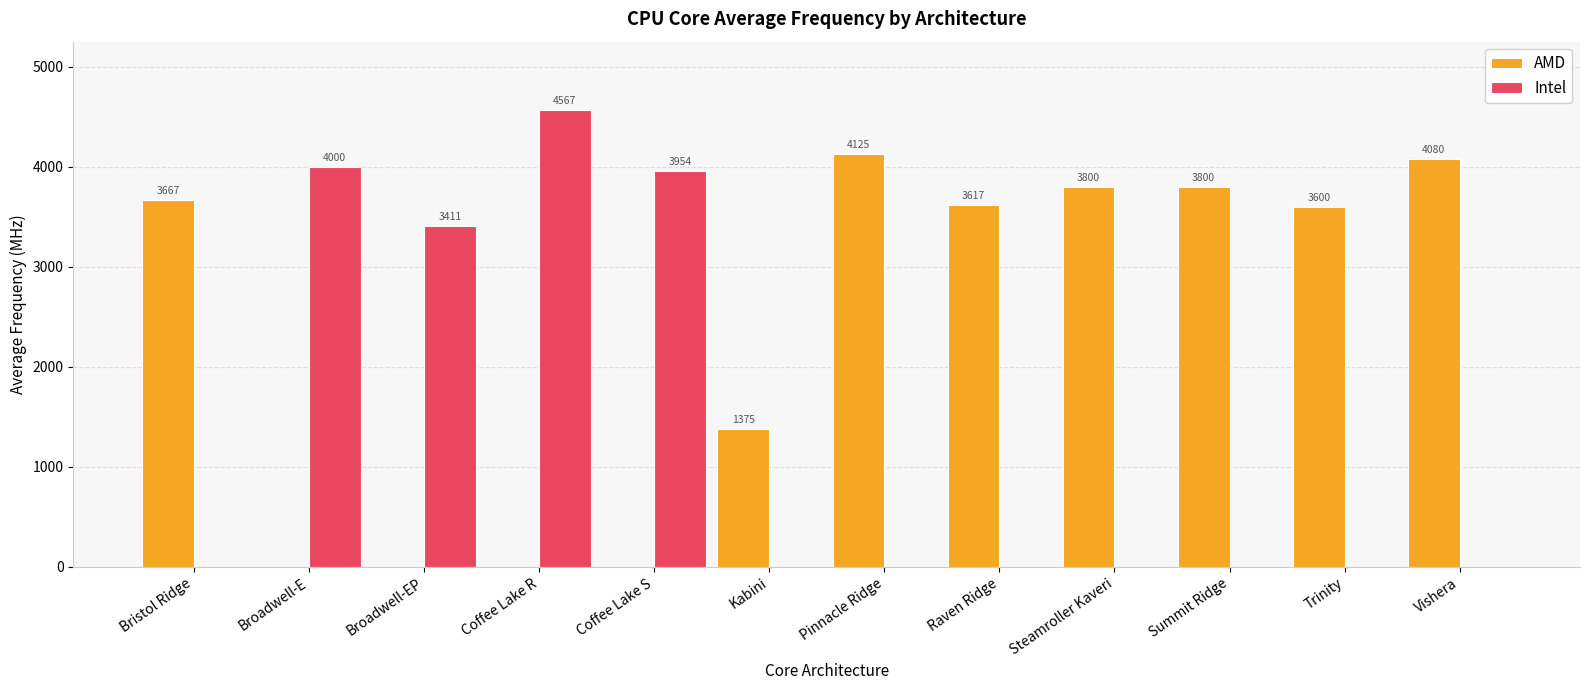

What is the sum of the Intel values at Steamroller Kaveri and Coffee Lake R?

4566.7